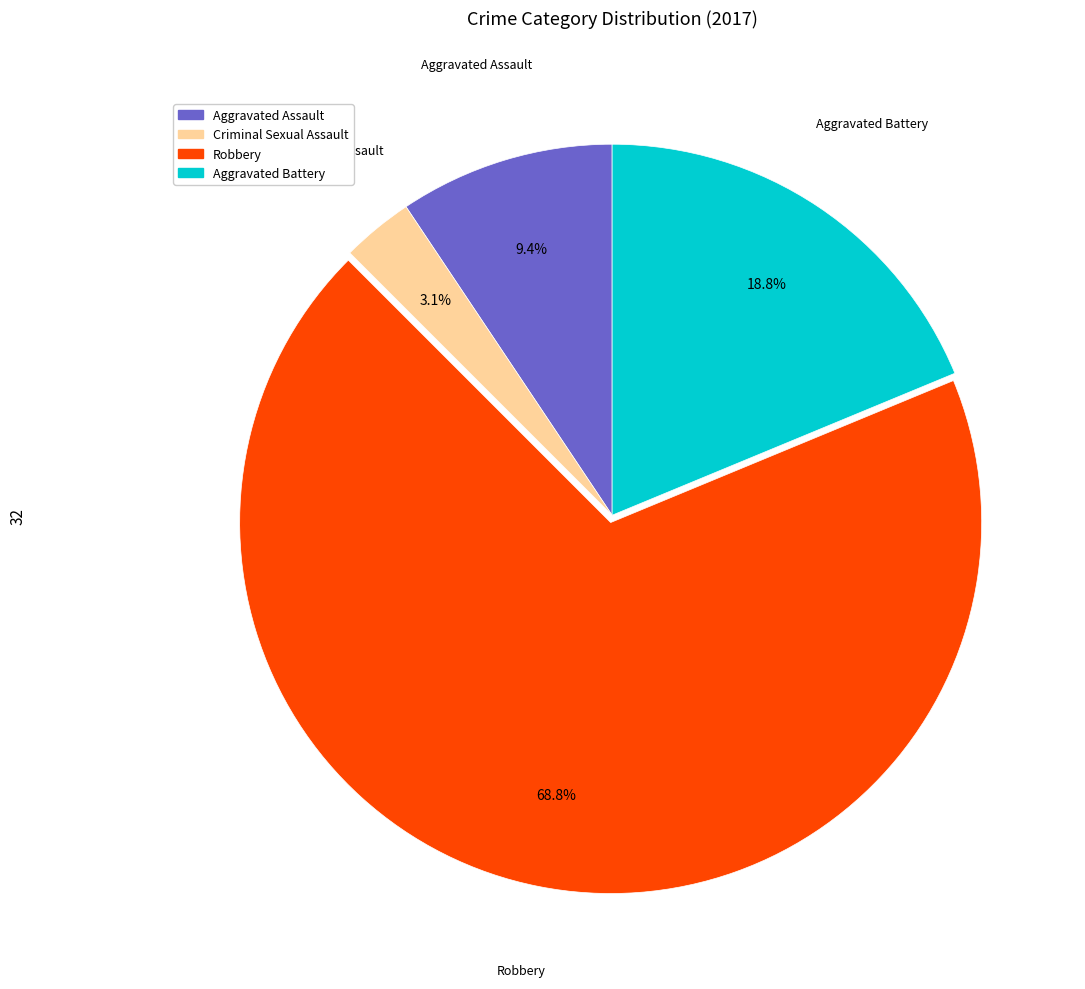

Rank the categories by value from lowest to highest.

Criminal Sexual Assault, Aggravated Assault, Aggravated Battery, Robbery